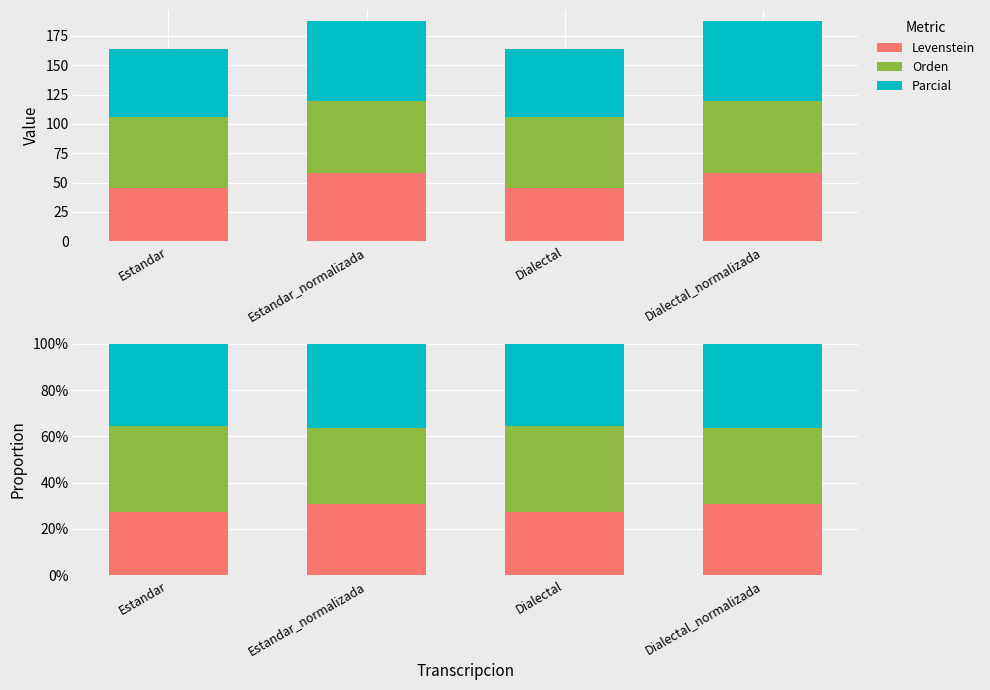

What position from the right is Dialectal?

2